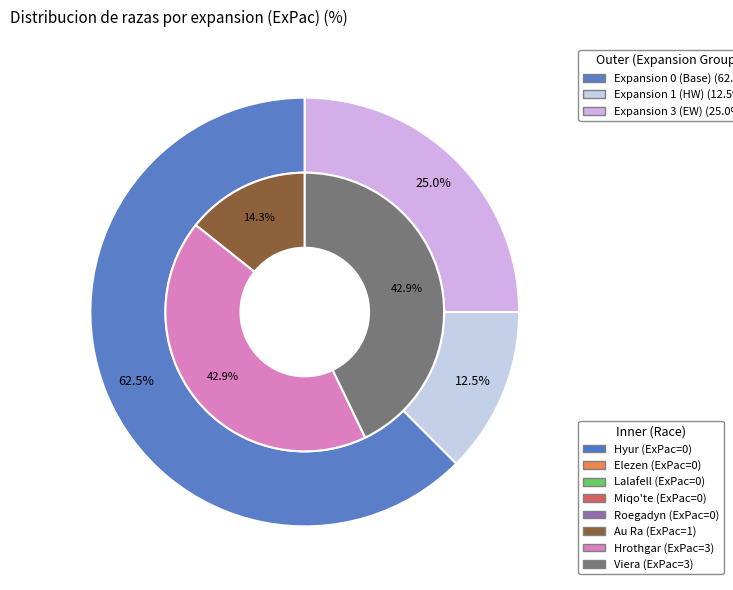

Combined, do Elezen and Miqo'te account for over 50%?

No